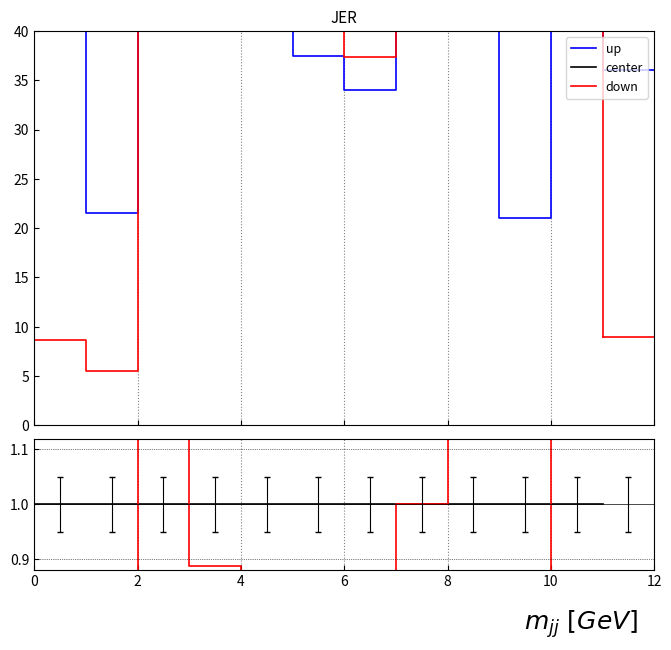

The up series shows 0.5 at 4. True or false?

False